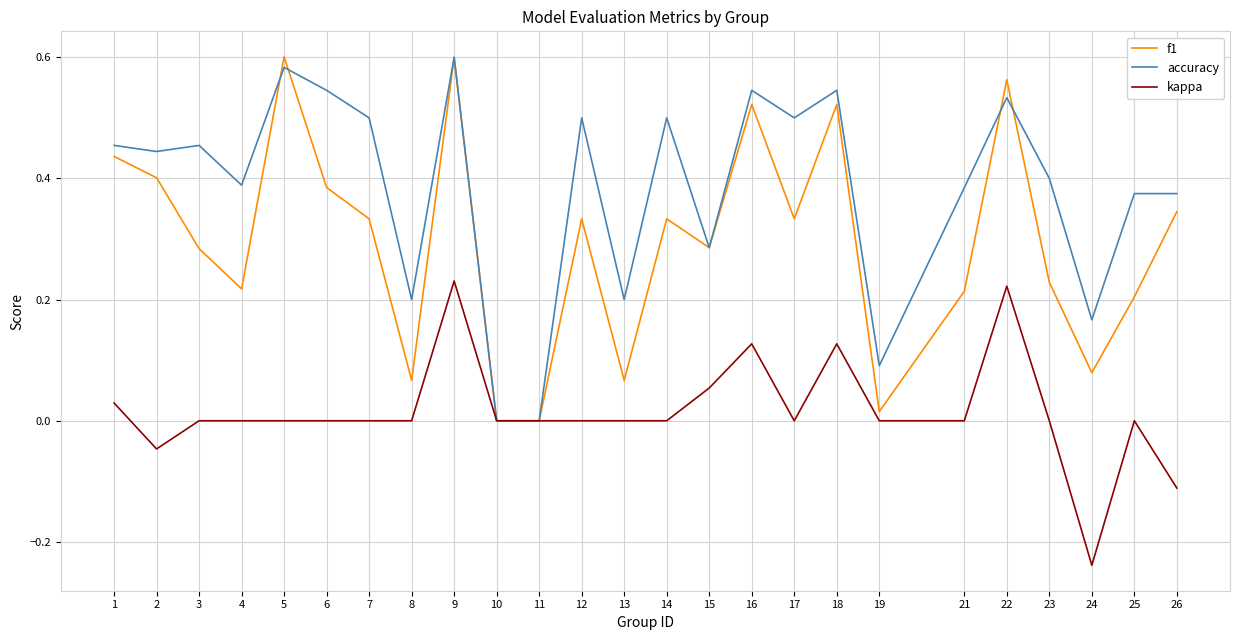

The value of kappa at 15 is 0.1. True or false?

True